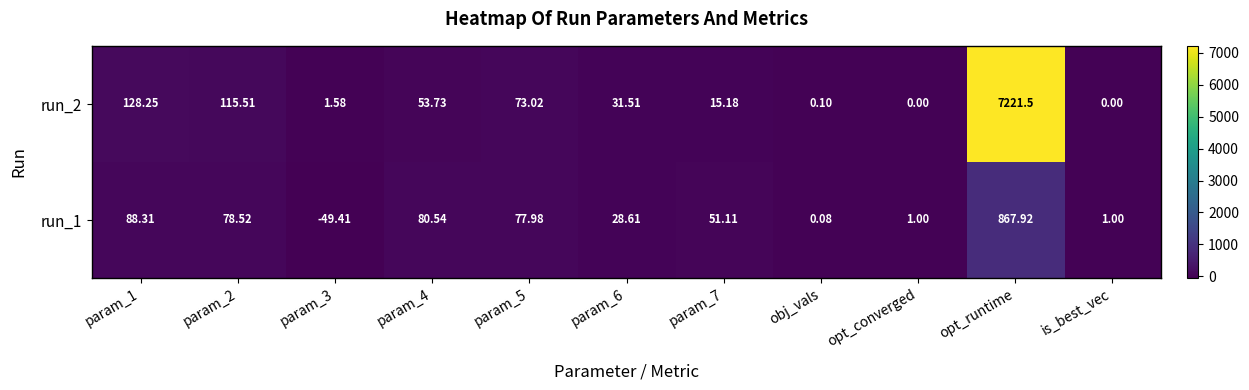

Which category has the highest value across all series?

opt_runtime